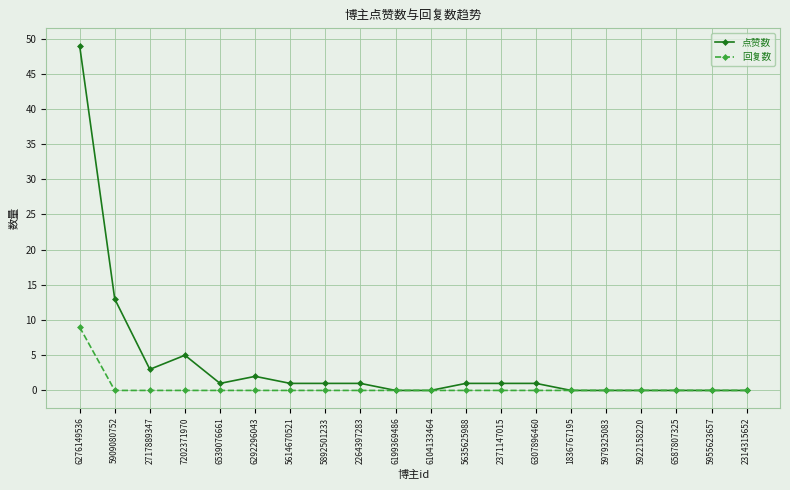

How many series are shown in this chart?

2